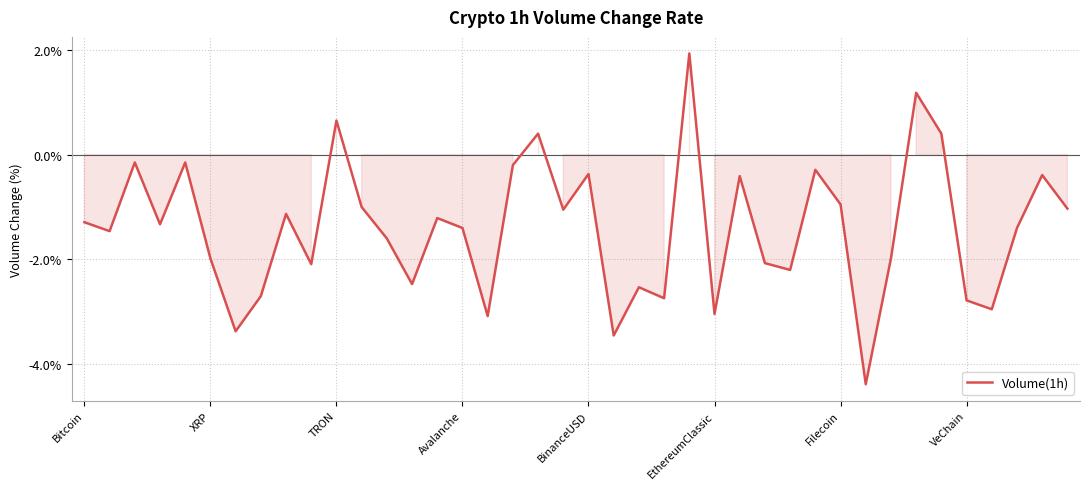

What is the minimum value shown in the chart?

-4.4